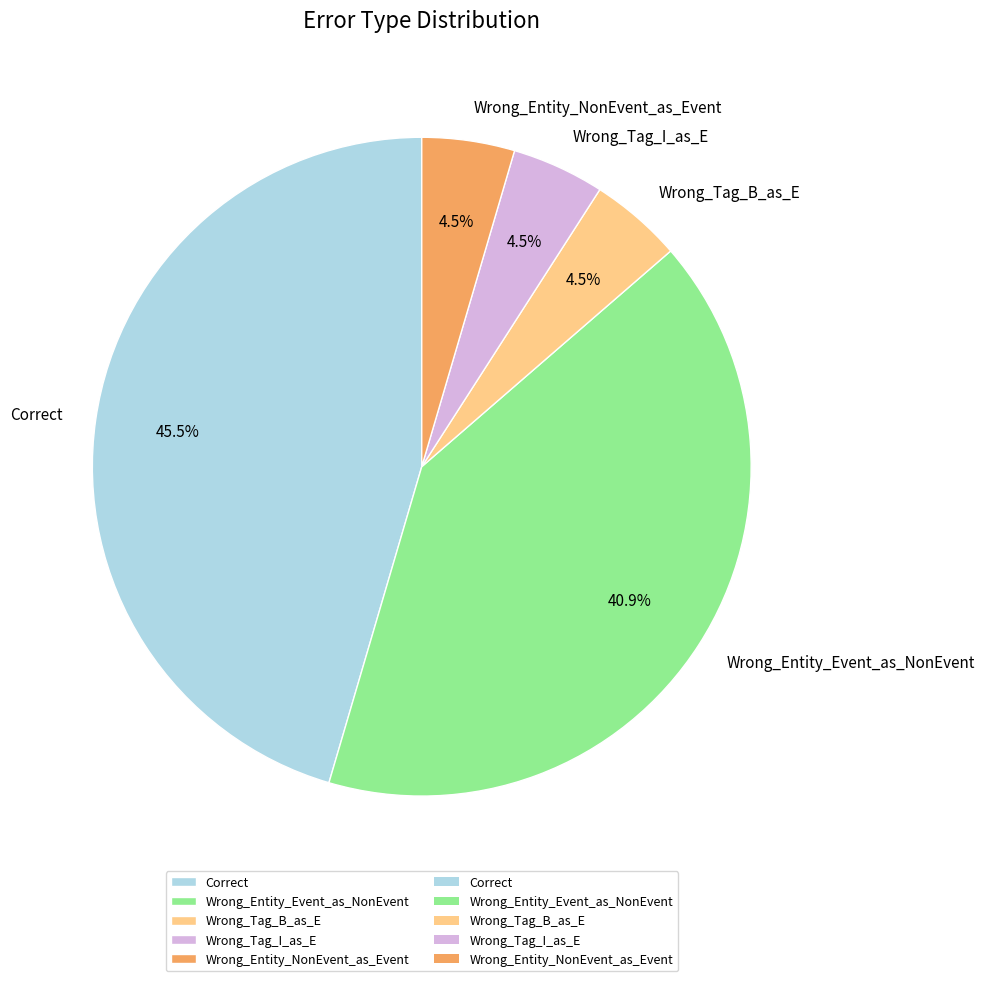

Is it true that Correct is 53% of the pie?

False